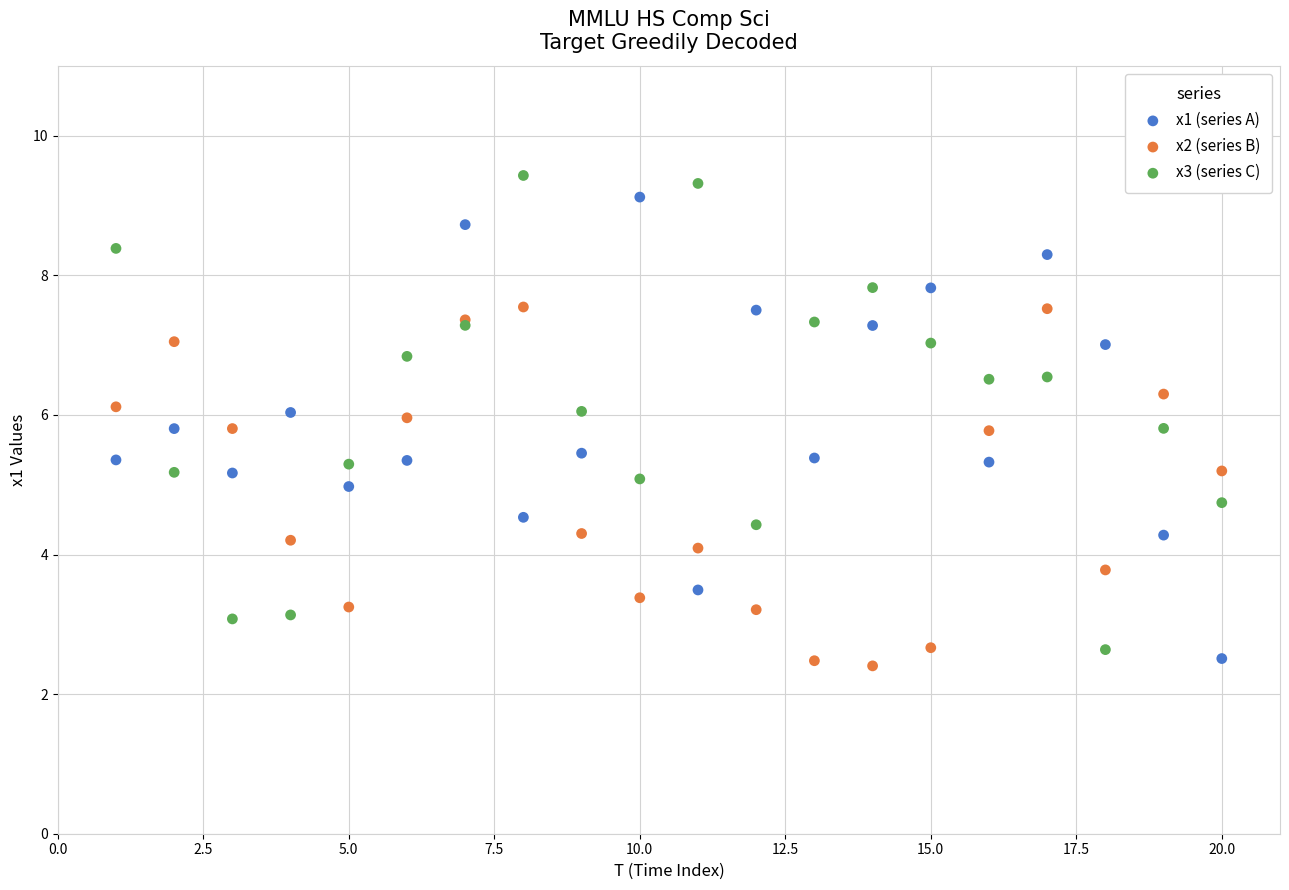

What are all the series names shown in the legend?

x1 (series A), x2 (series B), x3 (series C)